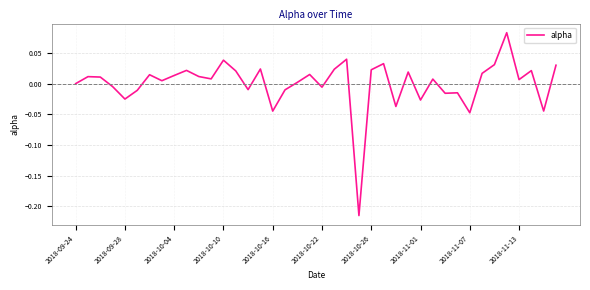

What is the difference between the maximum and minimum values?

0.3